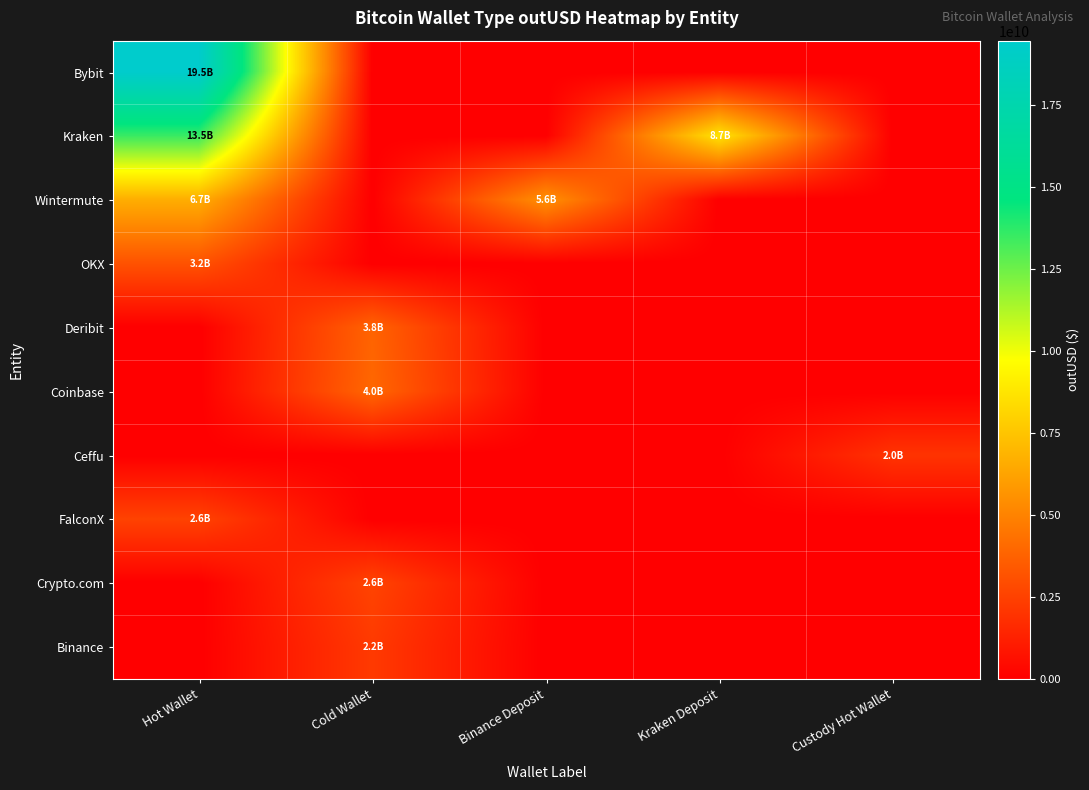

Reading left to right, extract all data points from this chart.

Bybit: Hot Wallet=19462053615.3	Cold Wallet=0.0	Binance Deposit=0.0	Kraken Deposit=0.0	Custody Hot Wallet=0.0
Kraken: Hot Wallet=13509261743.9	Cold Wallet=0.0	Binance Deposit=0.0	Kraken Deposit=8719087351.3	Custody Hot Wallet=0.0
Wintermute: Hot Wallet=6657648153.0	Cold Wallet=0.0	Binance Deposit=5572446366.8	Kraken Deposit=0.0	Custody Hot Wallet=0.0
OKX: Hot Wallet=3158846829.8	Cold Wallet=0.0	Binance Deposit=0.0	Kraken Deposit=0.0	Custody Hot Wallet=0.0
Deribit: Hot Wallet=0.0	Cold Wallet=3824537216.0	Binance Deposit=0.0	Kraken Deposit=0.0	Custody Hot Wallet=0.0
Coinbase: Hot Wallet=0.0	Cold Wallet=3967386776.9	Binance Deposit=0.0	Kraken Deposit=0.0	Custody Hot Wallet=0.0
Ceffu: Hot Wallet=0.0	Cold Wallet=0.0	Binance Deposit=0.0	Kraken Deposit=0.0	Custody Hot Wallet=1989515911.3
FalconX: Hot Wallet=2569037702.3	Cold Wallet=0.0	Binance Deposit=0.0	Kraken Deposit=0.0	Custody Hot Wallet=0.0
Crypto.com: Hot Wallet=0.0	Cold Wallet=2621969528.3	Binance Deposit=0.0	Kraken Deposit=0.0	Custody Hot Wallet=0.0
Binance: Hot Wallet=0.0	Cold Wallet=2240158208.0	Binance Deposit=0.0	Kraken Deposit=0.0	Custody Hot Wallet=0.0